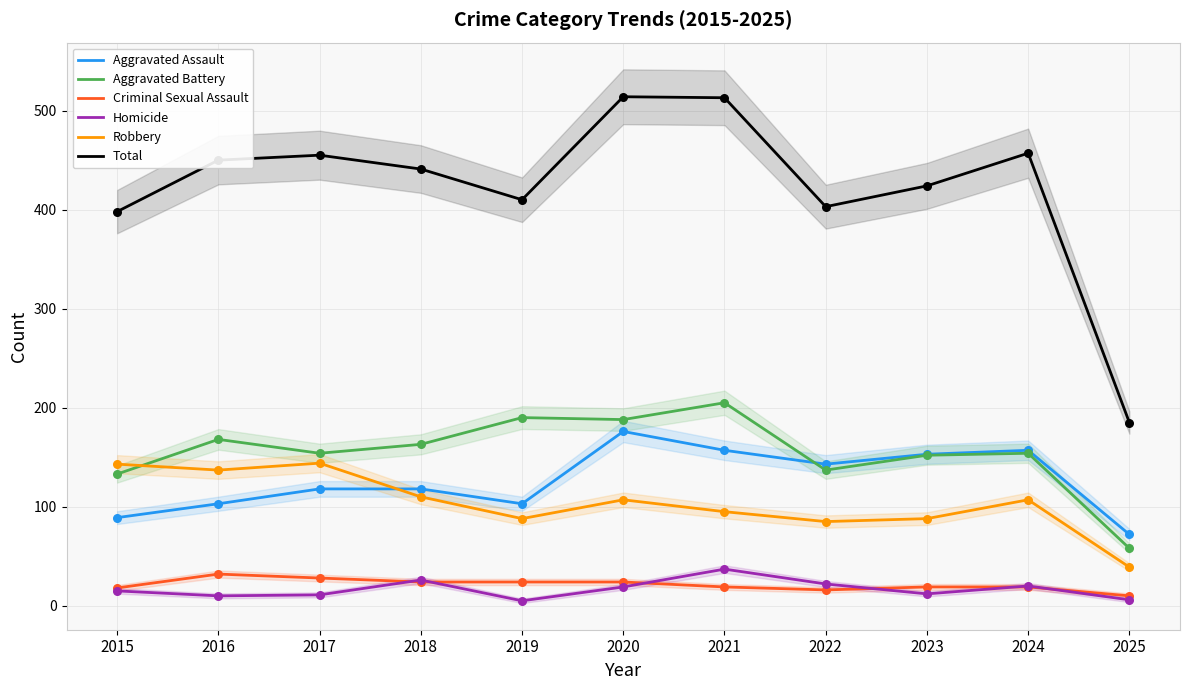

At how many categories does at least one series exceed 329?

10